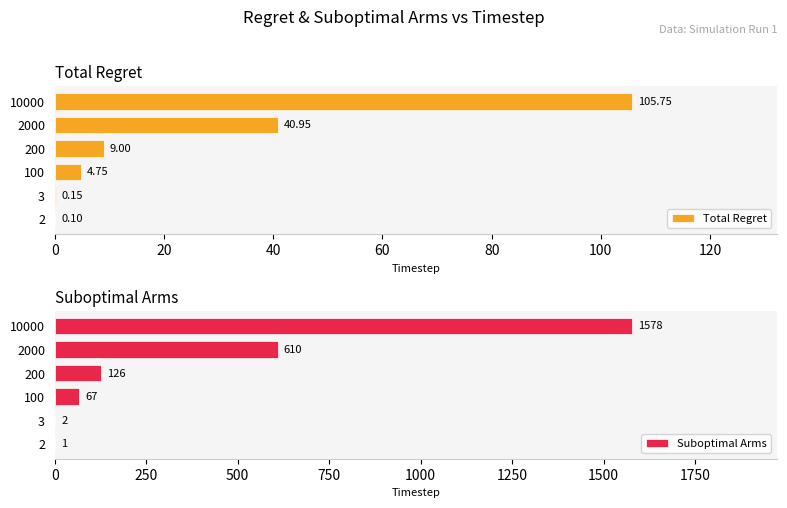

At how many categories does at least one series exceed 379?

2